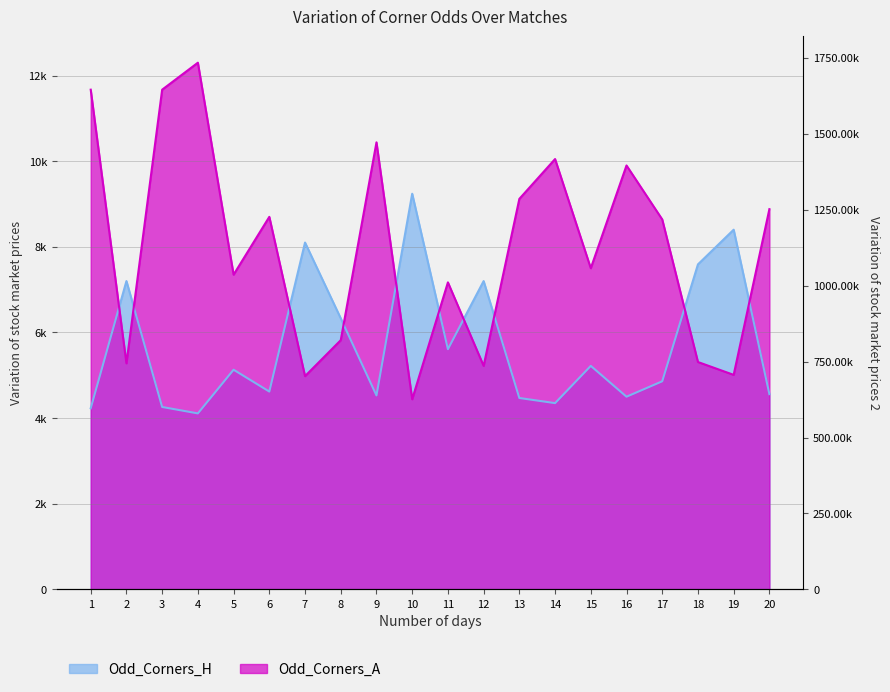

In Odd_Corners_H, how many points are higher than both neighbors (excluding endpoints)?

7